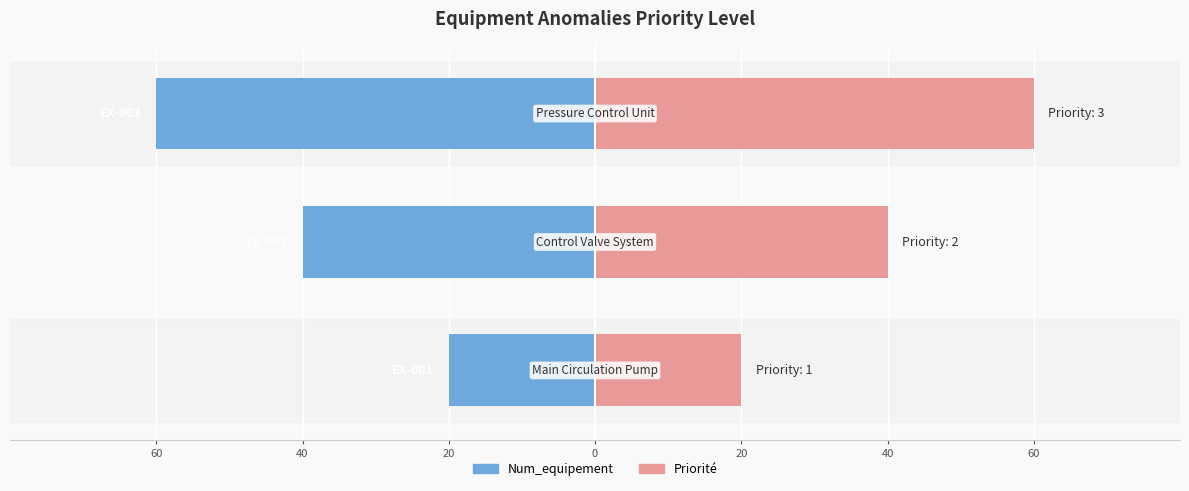

What is the spread (max minus min) of values at 60?

40